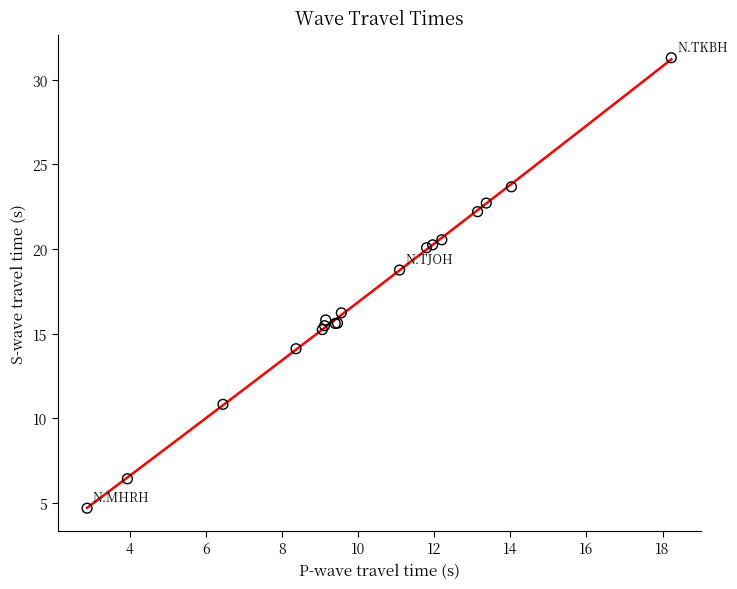

What Y value in the scatter plot is closest to 17?

16.2